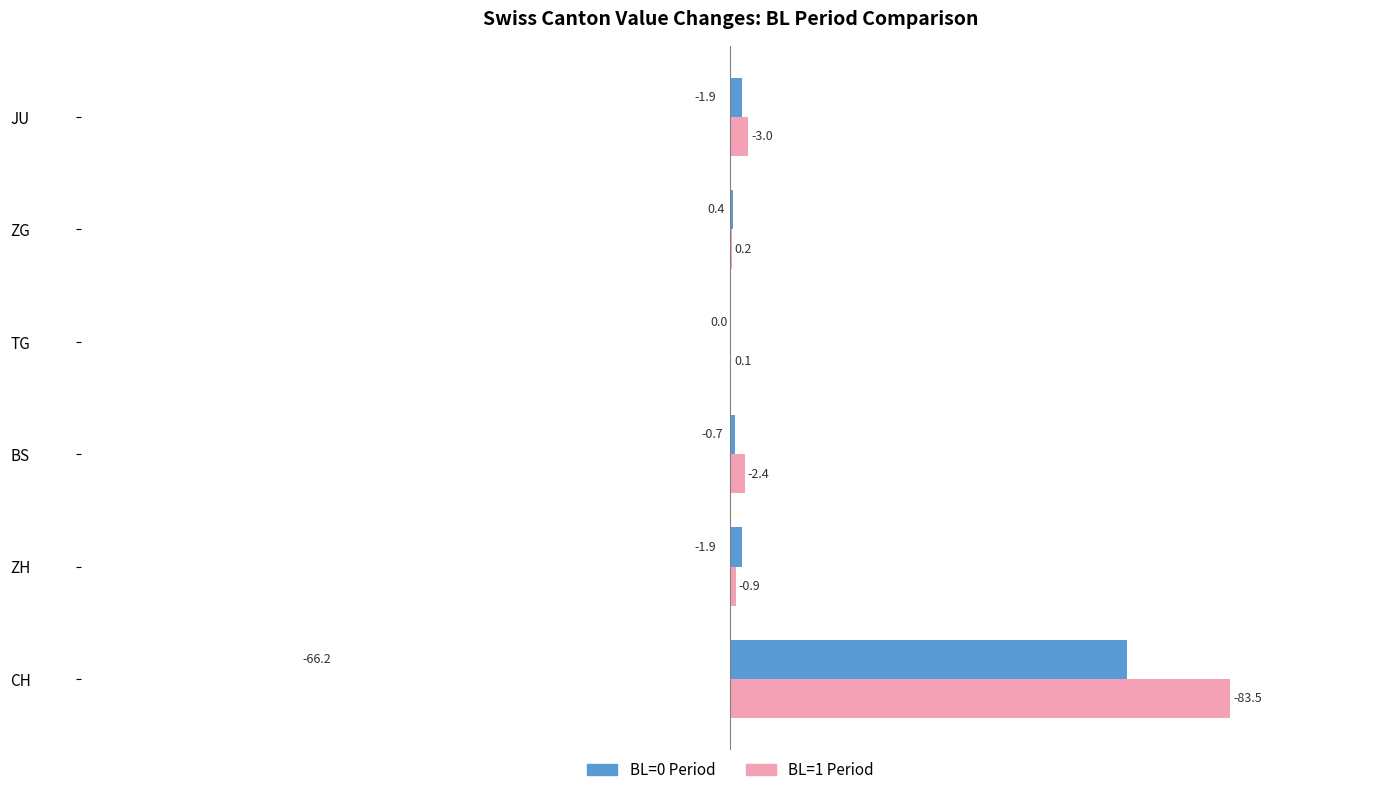

What are all the series names shown in the legend?

BL=0 Period, BL=1 Period